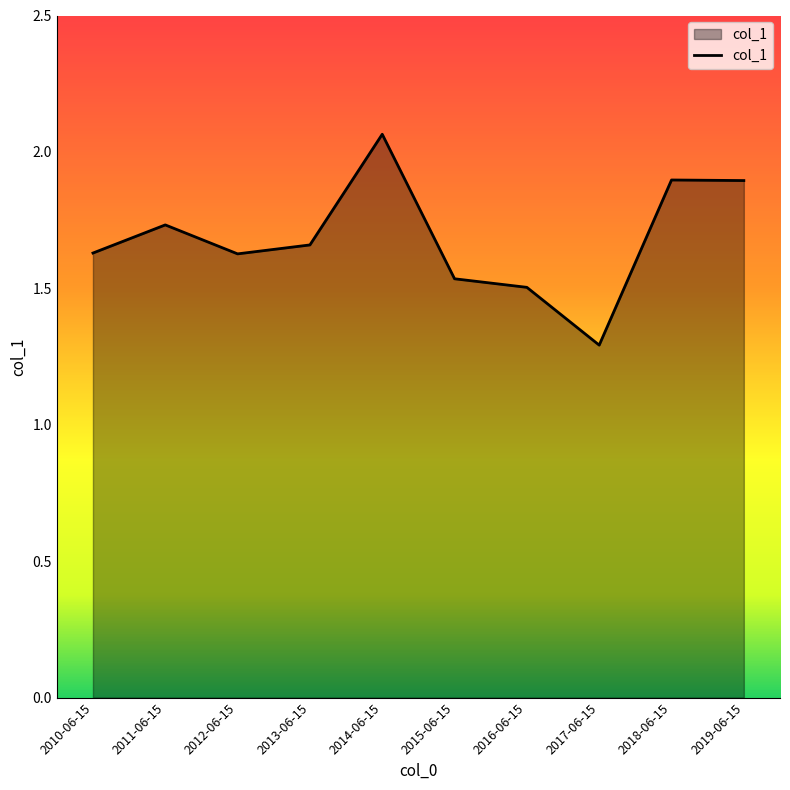

How many interior local valleys (lower than both neighbors) does the data have?

2